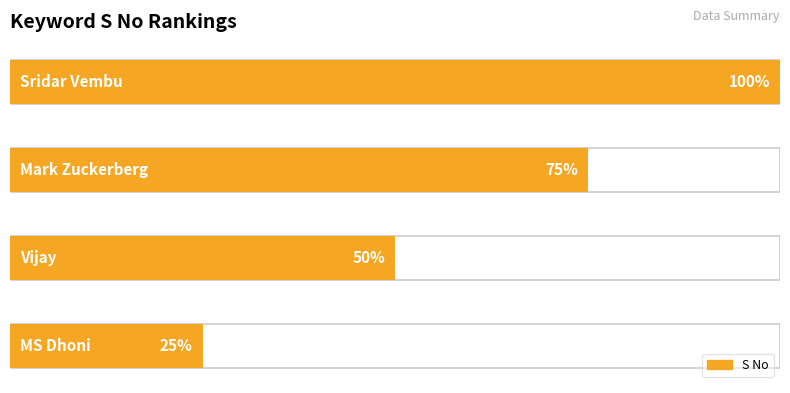

Which label corresponds to the largest value in the chart?

Sridar Vembu